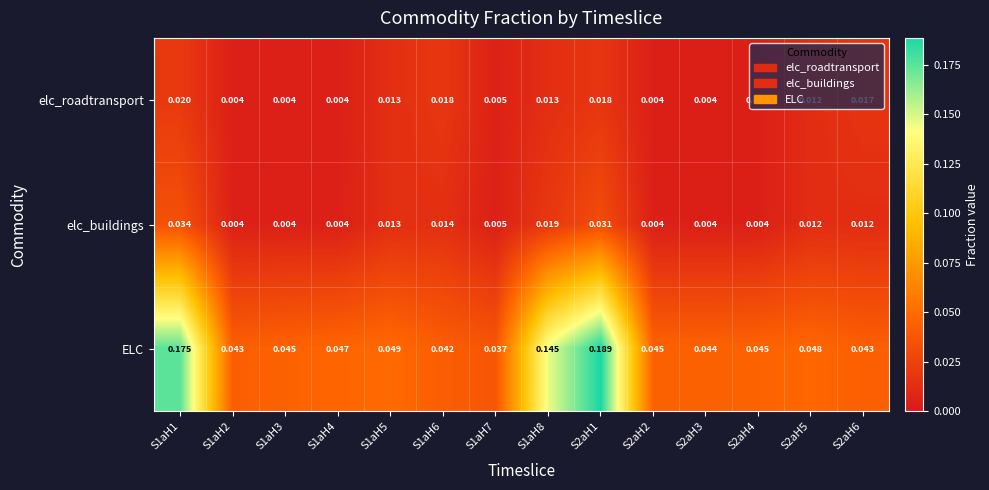

Is the value of ELC at S1aH8 greater than the value of elc_buildings at S1aH8?

Yes